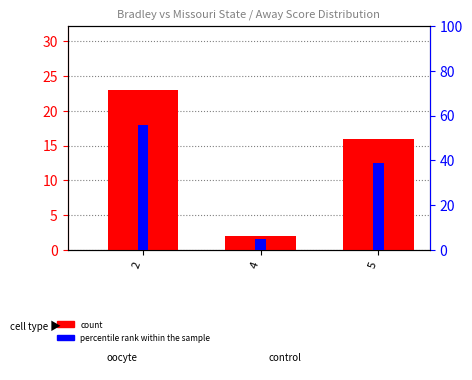

Which category has the highest value in the count series?

2